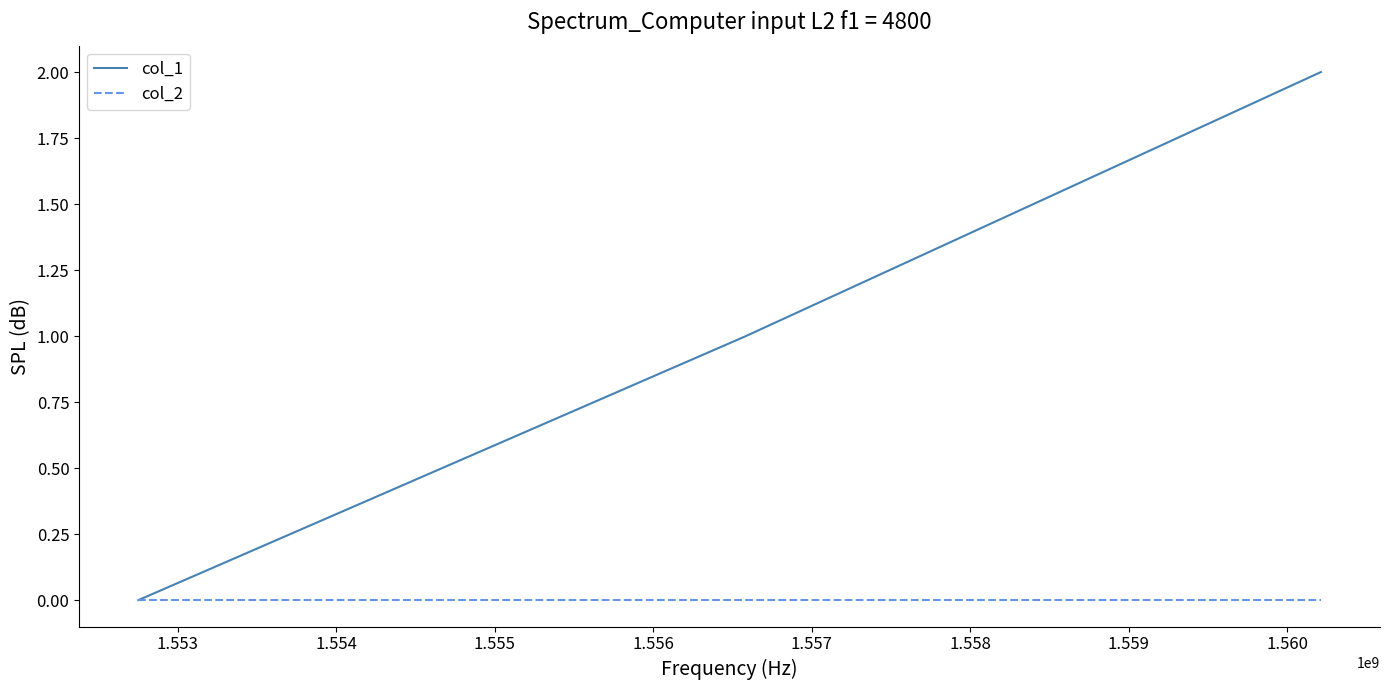

Rank the series by their maximum value, from lowest to highest.

col_2, col_1